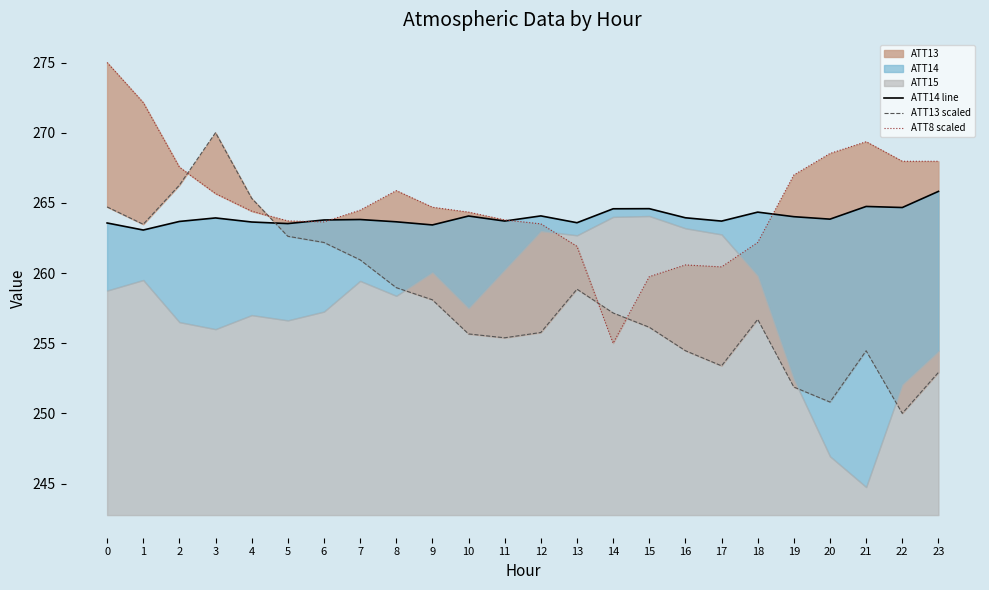

What is the difference between the ATT13 scaled values at 3 and 4?

4.7